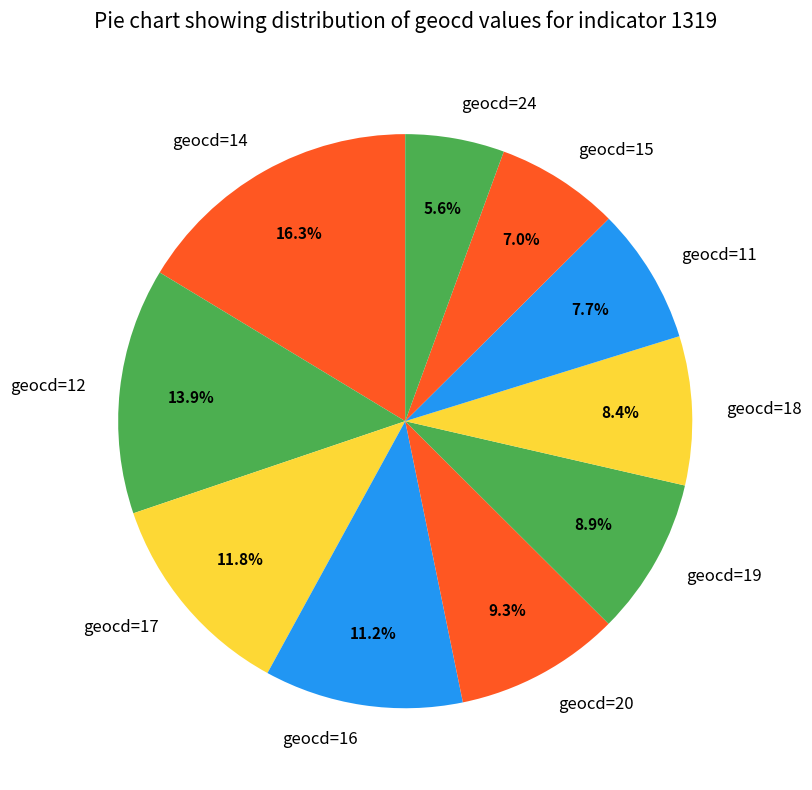

How many segments does this pie chart have?

10